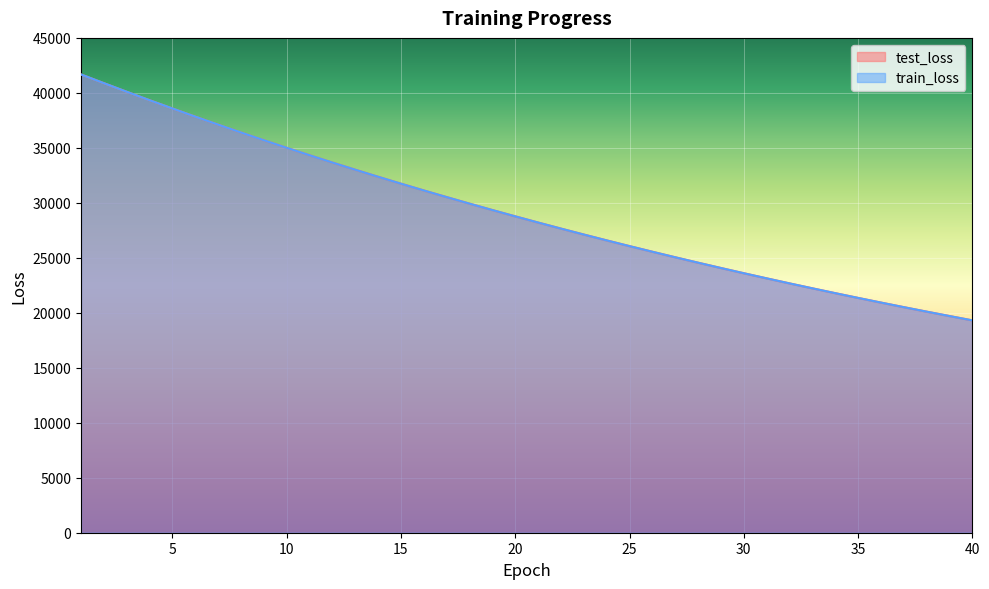

The test_loss series shows 35695.7 at 9. True or false?

True